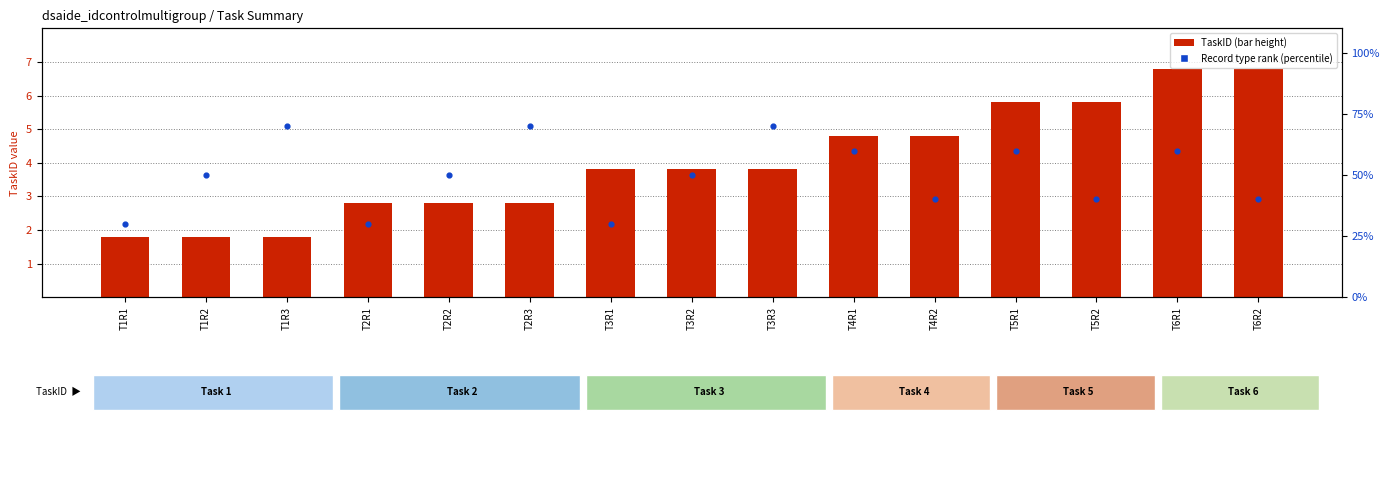

What is the total value across all series at T1R3?

2.5